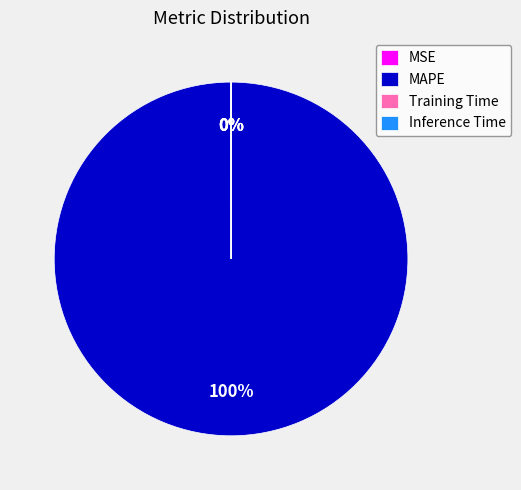

Which category has the biggest portion of the pie?

MAPE